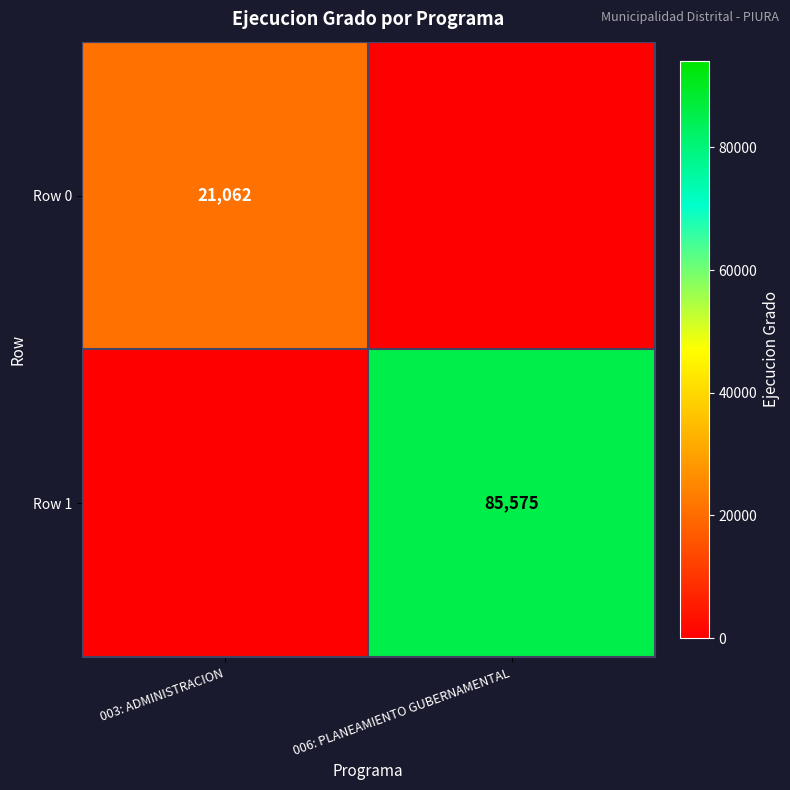

True or false: Row 1 has a value of 85575 at 006: PLANEAMIENTO GUBERNAMENTAL.

True